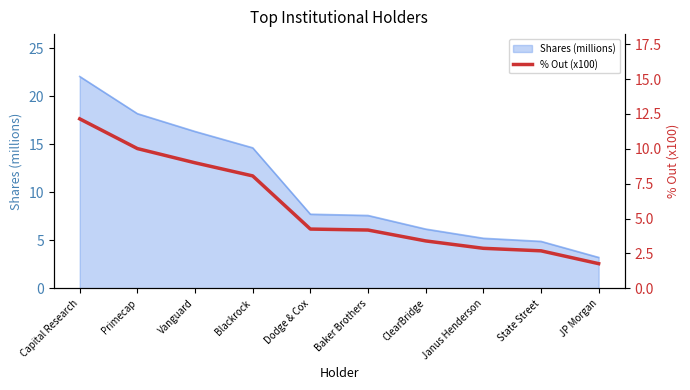

Is it true that Shares (millions) equals 3.9 at Dodge & Cox?

False